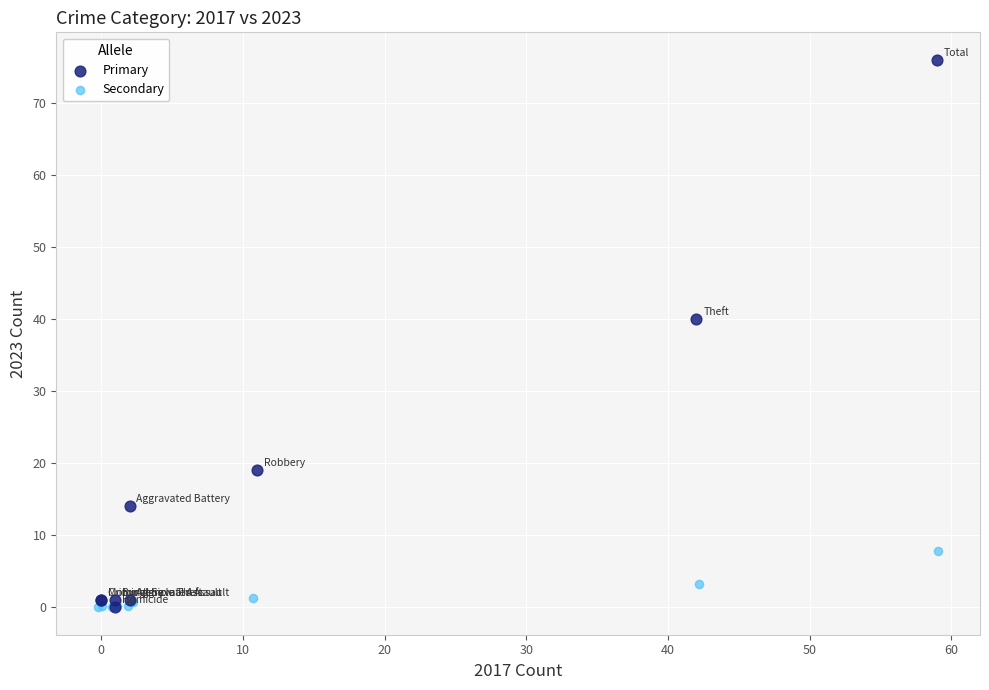

Which series has the widest spread of Y values?

Primary